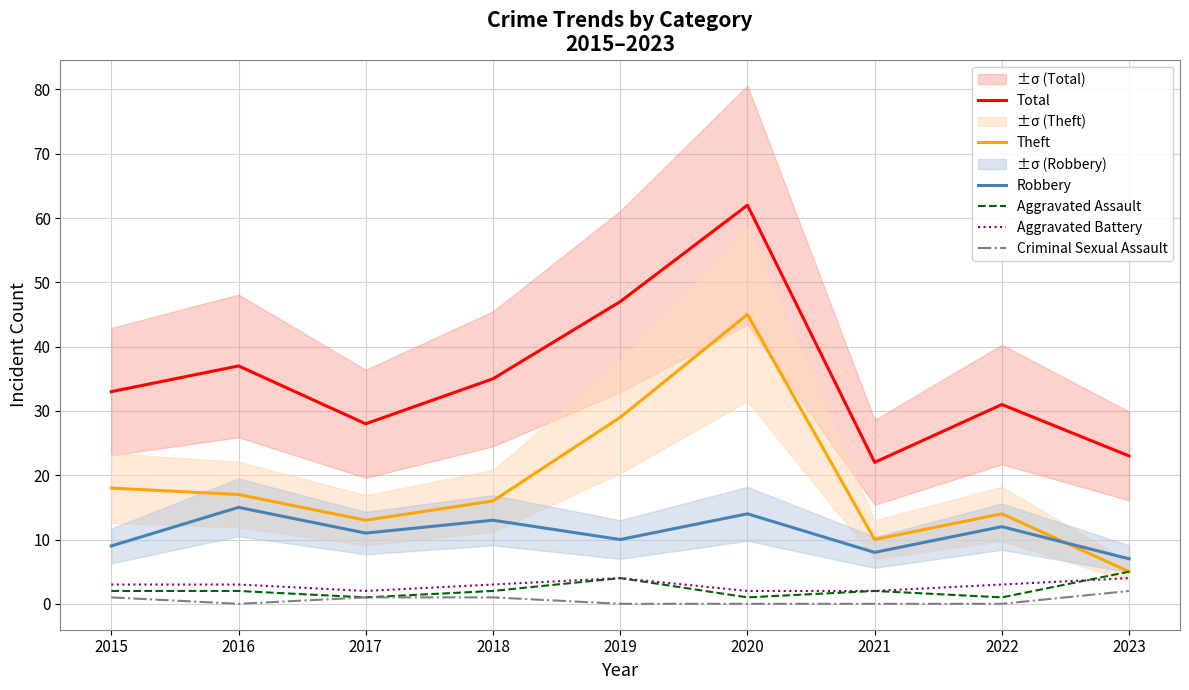

What is the difference between the highest and lowest values at 2019?

47